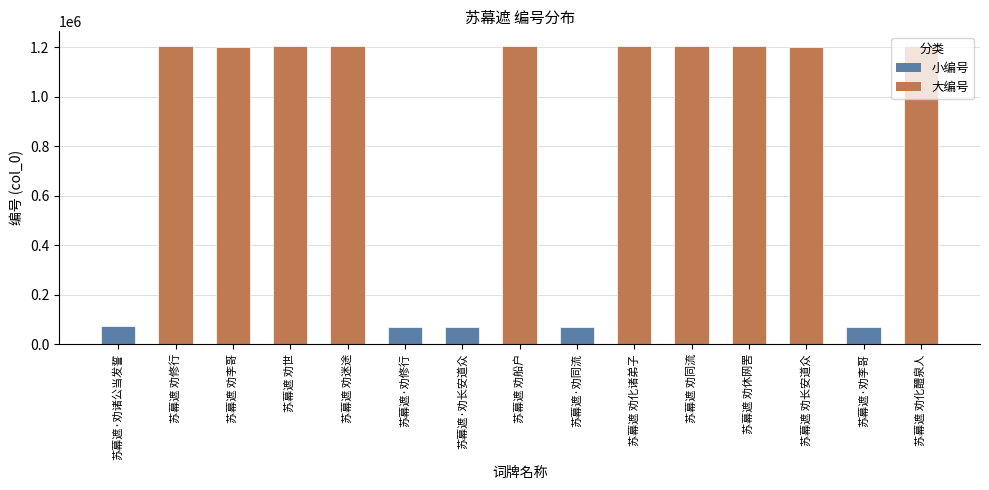

How many bars are there in total?

15